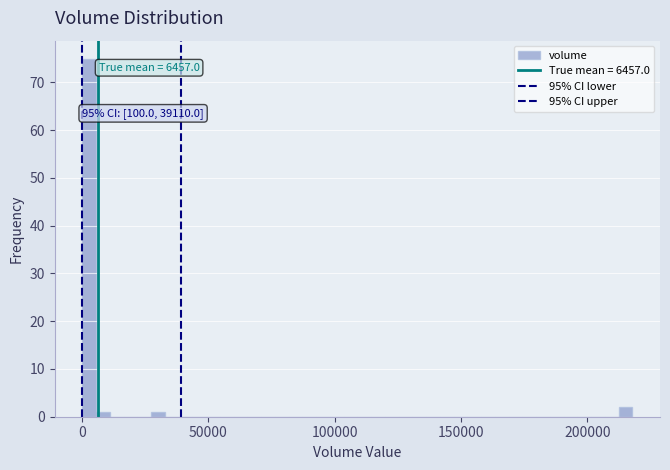

Read against the x-axis, roughly where is the centre of the tallest bar?

5000